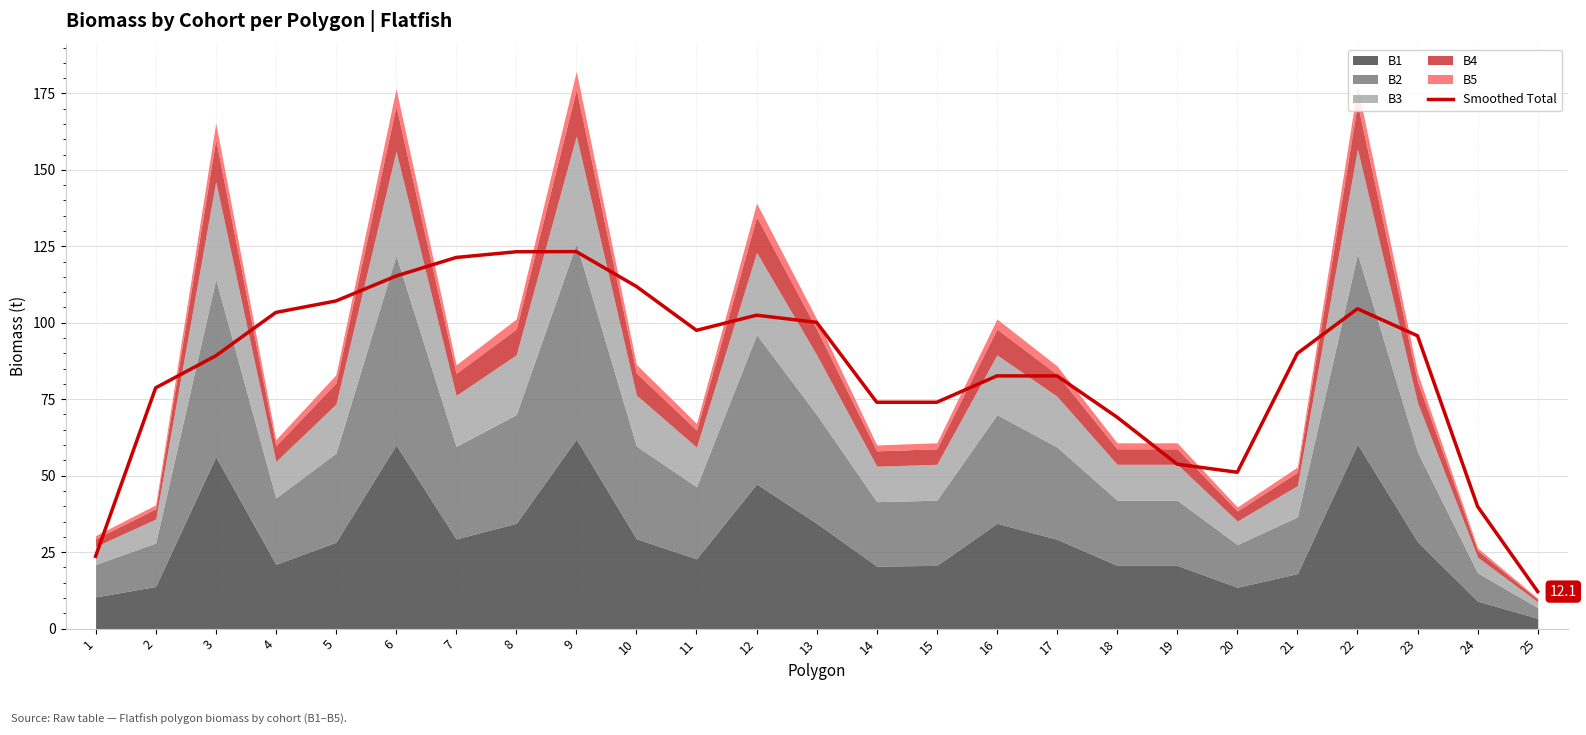

The value of Smoothed Total at 21 is 90.0. True or false?

True